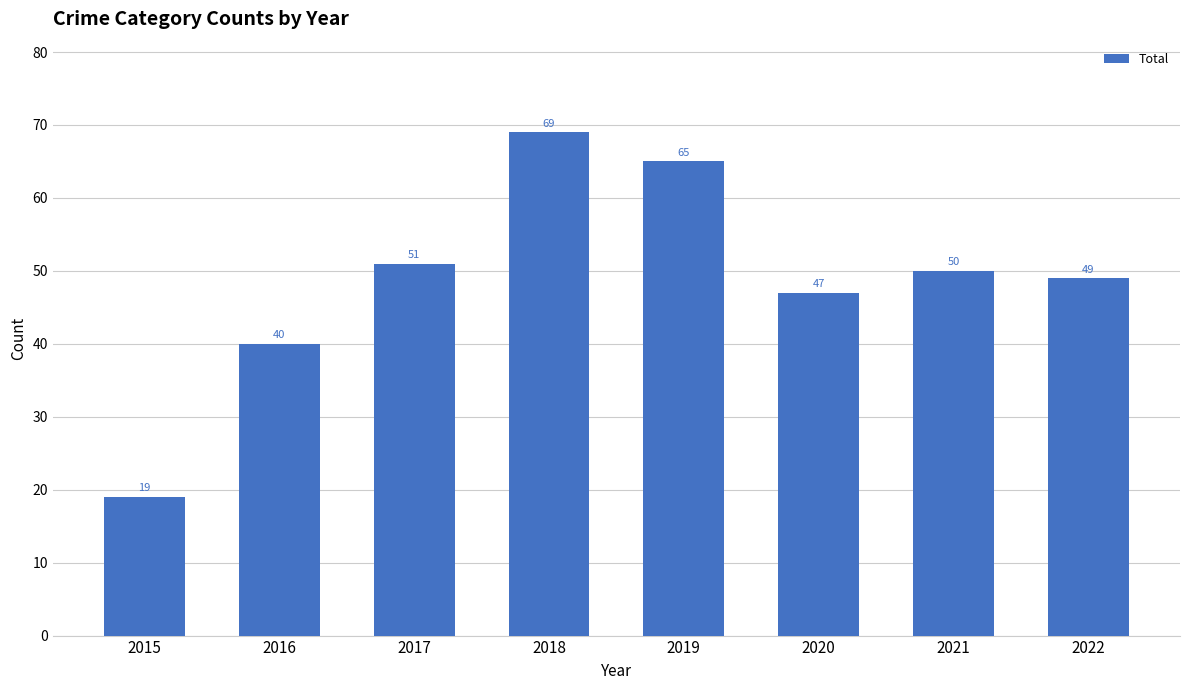

What is the average value?

49